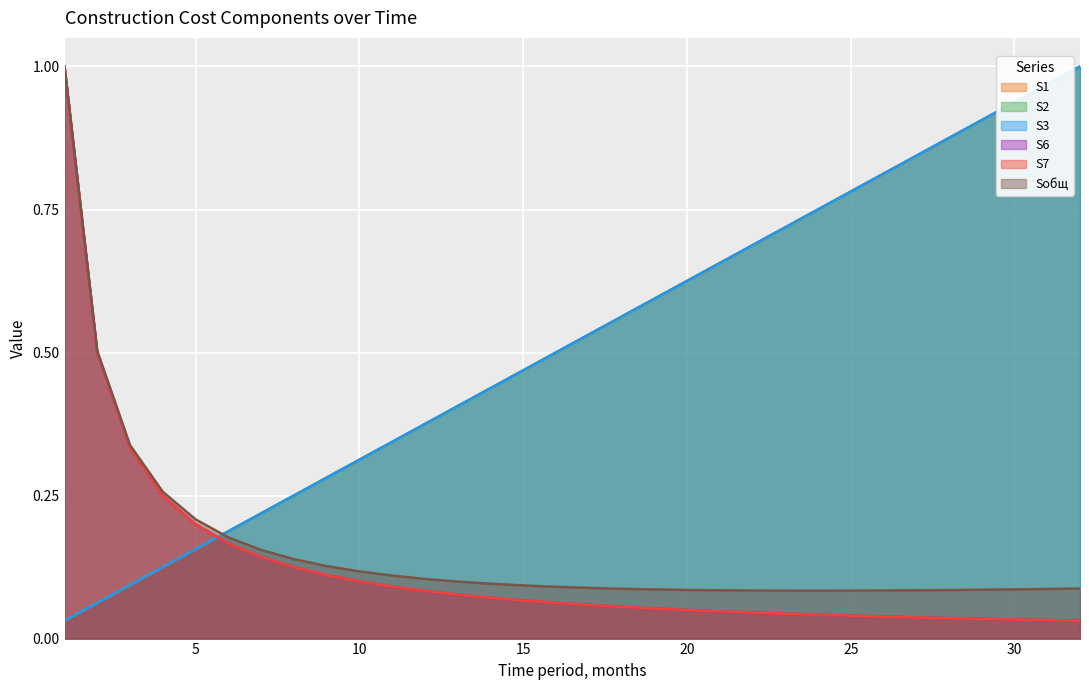

Reading left to right, transcribe all the data shown in this chart.

S1: 1=0.0	2=0.1	3=0.1	4=0.1	5=0.2	6=0.2	7=0.2	8=0.2	9=0.3	10=0.3	11=0.3	12=0.4	13=0.4	14=0.4	15=0.5	16=0.5	17=0.5	18=0.6	19=0.6	20=0.6	21=0.7	22=0.7	23=0.7	24=0.8	25=0.8	26=0.8	27=0.8	28=0.9	29=0.9	30=0.9	31=1.0	32=1.0
S2: 1=0.0	2=0.1	3=0.1	4=0.1	5=0.2	6=0.2	7=0.2	8=0.2	9=0.3	10=0.3	11=0.3	12=0.4	13=0.4	14=0.4	15=0.5	16=0.5	17=0.5	18=0.6	19=0.6	20=0.6	21=0.7	22=0.7	23=0.7	24=0.8	25=0.8	26=0.8	27=0.8	28=0.9	29=0.9	30=0.9	31=1.0	32=1.0
S3: 1=0.0	2=0.1	3=0.1	4=0.1	5=0.2	6=0.2	7=0.2	8=0.2	9=0.3	10=0.3	11=0.3	12=0.4	13=0.4	14=0.4	15=0.5	16=0.5	17=0.5	18=0.6	19=0.6	20=0.6	21=0.7	22=0.7	23=0.7	24=0.8	25=0.8	26=0.8	27=0.8	28=0.9	29=0.9	30=0.9	31=1.0	32=1.0
S6: 1=1.0	2=0.5	3=0.3	4=0.2	5=0.2	6=0.2	7=0.1	8=0.1	9=0.1	10=0.1	11=0.1	12=0.1	13=0.1	14=0.1	15=0.1	16=0.1	17=0.1	18=0.1	19=0.1	20=0.1	21=0.0	22=0.0	23=0.0	24=0.0	25=0.0	26=0.0	27=0.0	28=0.0	29=0.0	30=0.0	31=0.0	32=0.0
S7: 1=1.0	2=0.5	3=0.3	4=0.2	5=0.2	6=0.2	7=0.1	8=0.1	9=0.1	10=0.1	11=0.1	12=0.1	13=0.1	14=0.1	15=0.1	16=0.1	17=0.1	18=0.1	19=0.1	20=0.1	21=0.0	22=0.0	23=0.0	24=0.0	25=0.0	26=0.0	27=0.0	28=0.0	29=0.0	30=0.0	31=0.0	32=0.0
Sобщ: 1=1.0	2=0.5	3=0.3	4=0.3	5=0.2	6=0.2	7=0.2	8=0.1	9=0.1	10=0.1	11=0.1	12=0.1	13=0.1	14=0.1	15=0.1	16=0.1	17=0.1	18=0.1	19=0.1	20=0.1	21=0.1	22=0.1	23=0.1	24=0.1	25=0.1	26=0.1	27=0.1	28=0.1	29=0.1	30=0.1	31=0.1	32=0.1